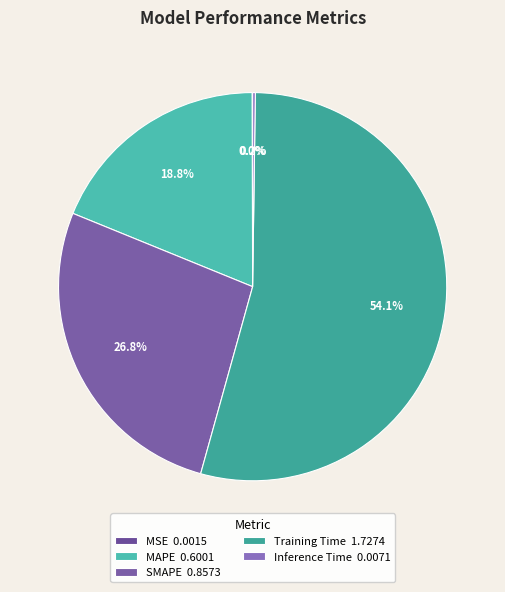

What is the total percentage of Training Time and SMAPE?

80.9%